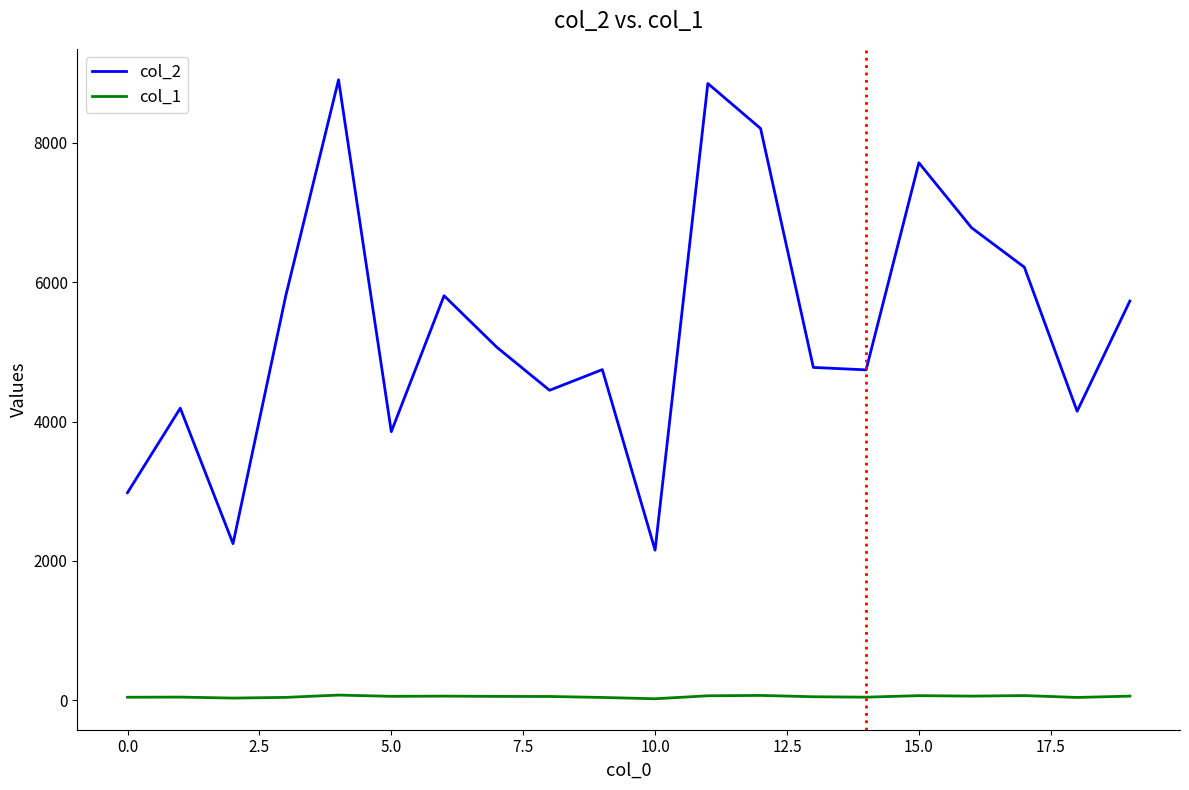

True or false: col_2 and col_1 intersect in this chart.

False